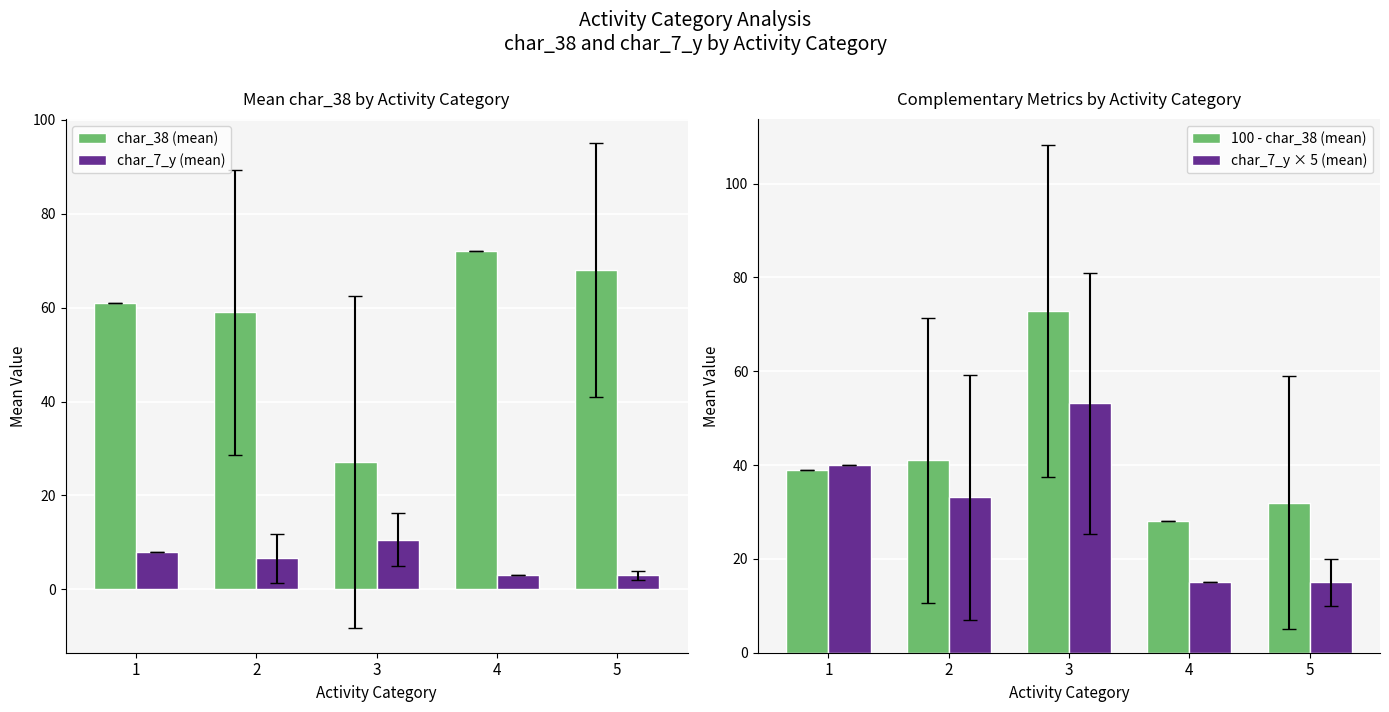

List the labels in order of 100 - char_38 (mean) value, largest first.

3, 2, 1, 5, 4